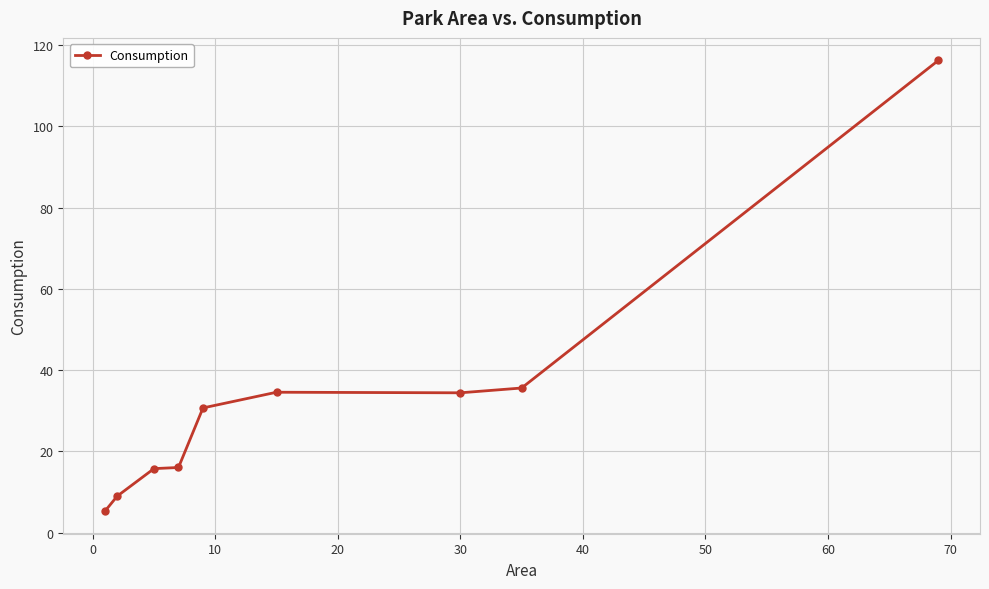

What is the greatest value displayed?

116.2